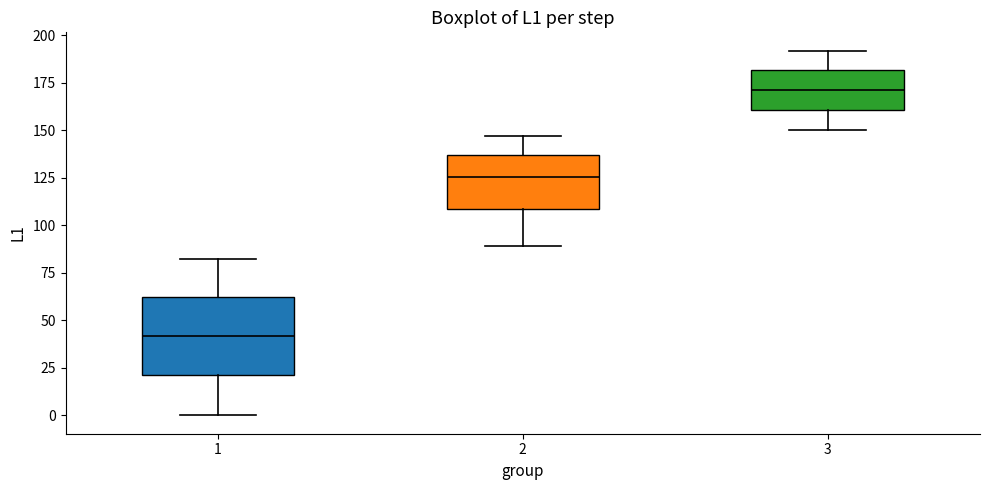

Where does the lower whisker of the box at x = 2 end on the y-axis? The values are not printed on the chart, so give them approximately, as read against the axis.

90